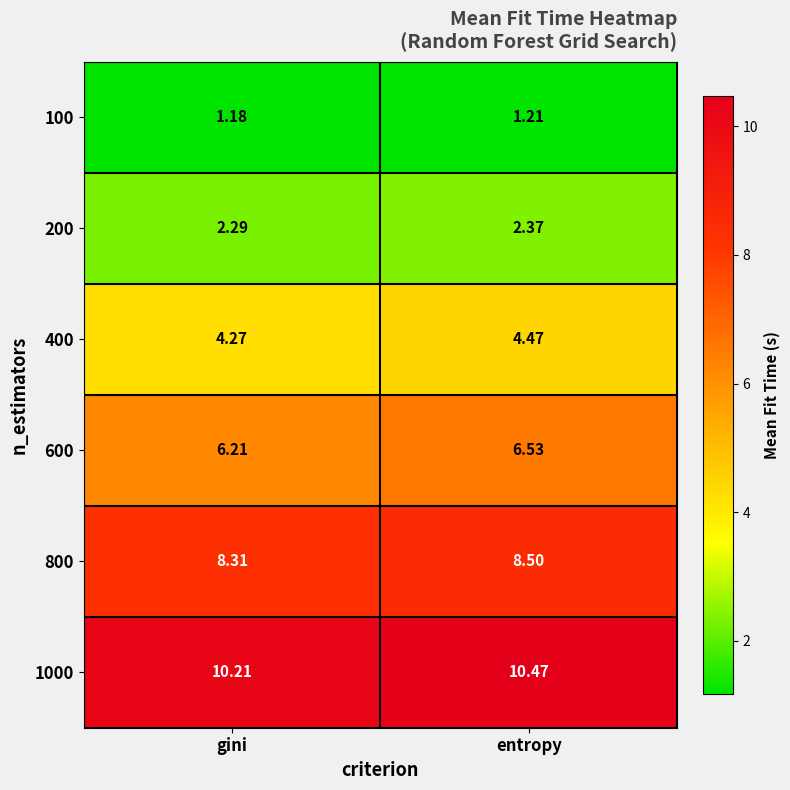

Which series has the widest spread of values?

600